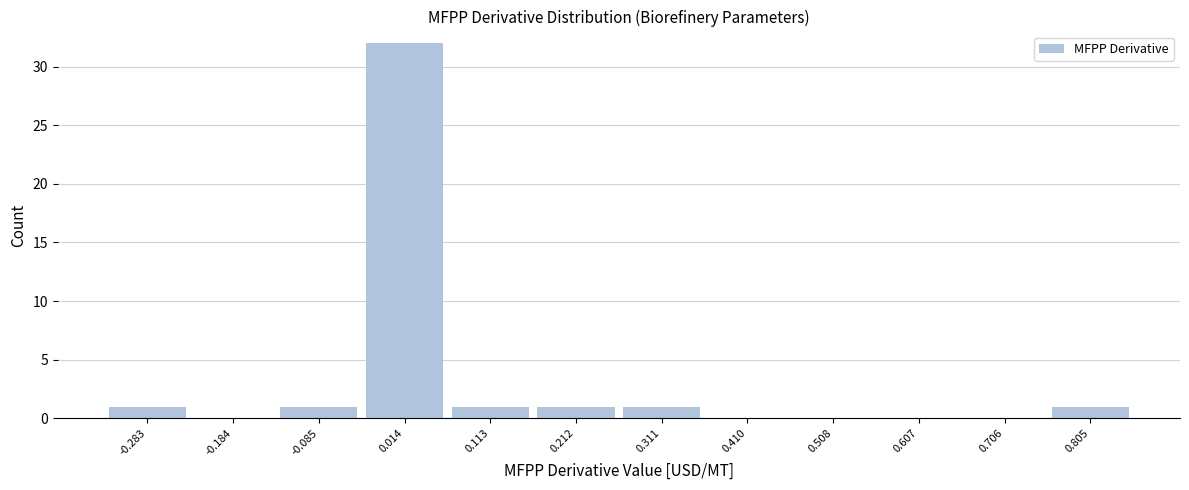

Reading left to right, list every bar in this chart as the range it spans on the x-axis followed by its height. Neither the bar edges nor the heights are printed on the chart, so give them approximately, as read against the axes.

-0.33 to -0.23: 1
-0.23 to -0.13: 0
-0.13 to -0.04: 1
-0.04 to 0.06: 32
0.06 to 0.16: 1
0.16 to 0.26: 1
0.26 to 0.36: 1
0.36 to 0.46: 0
0.46 to 0.56: 0
0.56 to 0.66: 0
0.66 to 0.76: 0
0.76 to 0.85: 1